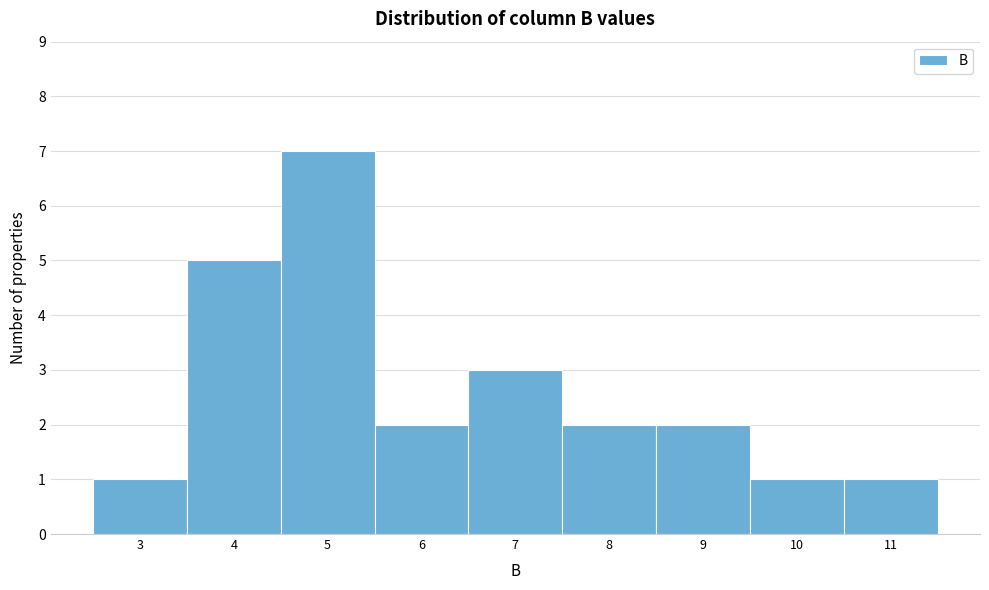

Reading right to left, extract all data points from this chart.

1	1	2	2	3	2	7	5	1